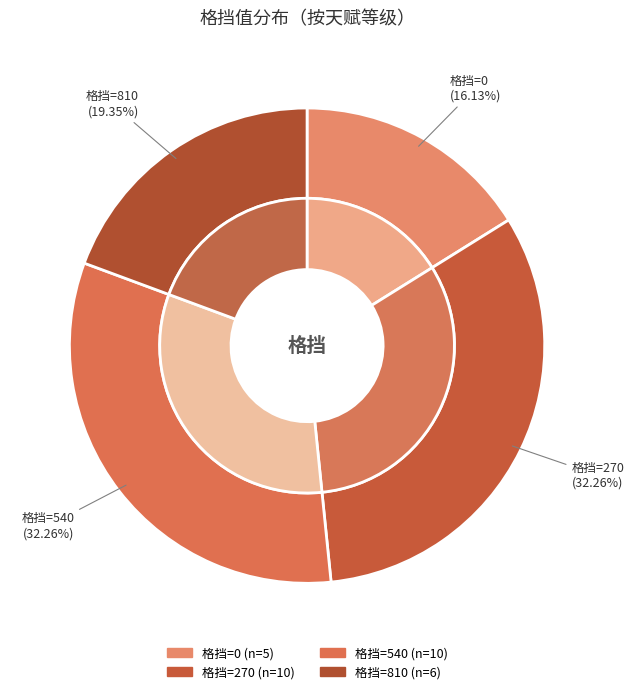

Between 23 and 14, which is larger?

23